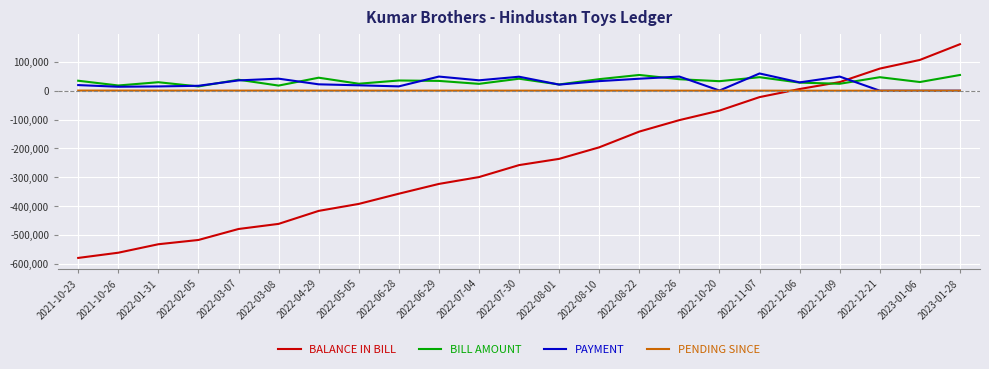

True or false: BALANCE IN BILL and PAYMENT cross at least once.

True